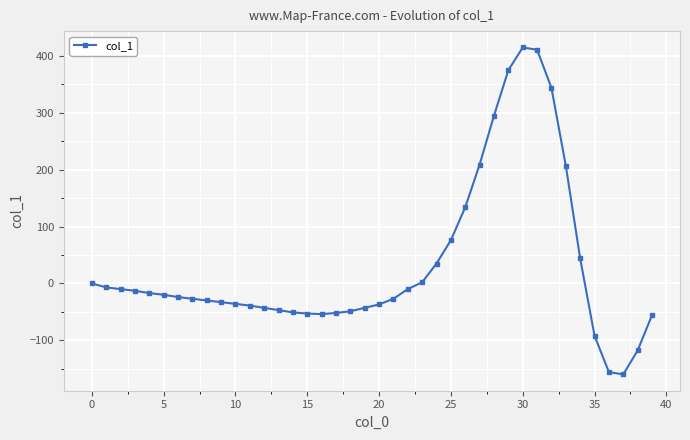

What is the value of the 13th point from the left?

-43